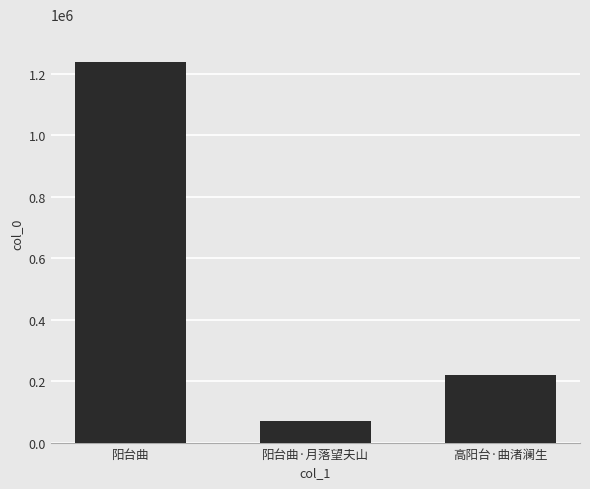

Is it true that the value at 阳台曲·月落望夫山 is 69649?

True